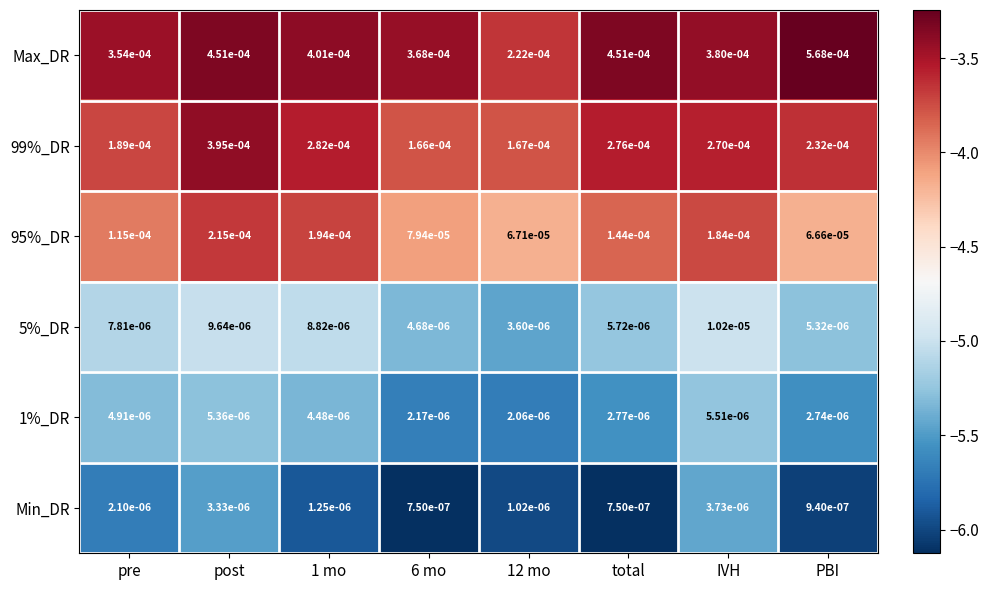

Which category has the highest value across all series?

PBI